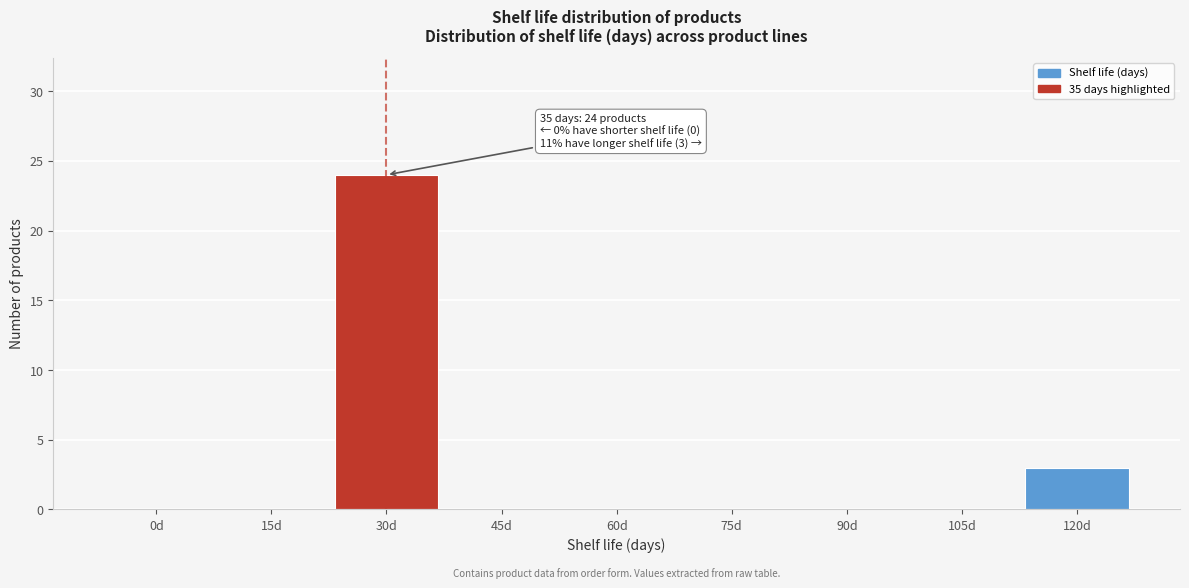

Reading left to right, transcribe all the data shown in this chart.

0d=0	15d=0	30d=24	45d=0	60d=0	75d=0	90d=0	105d=0	120d=3